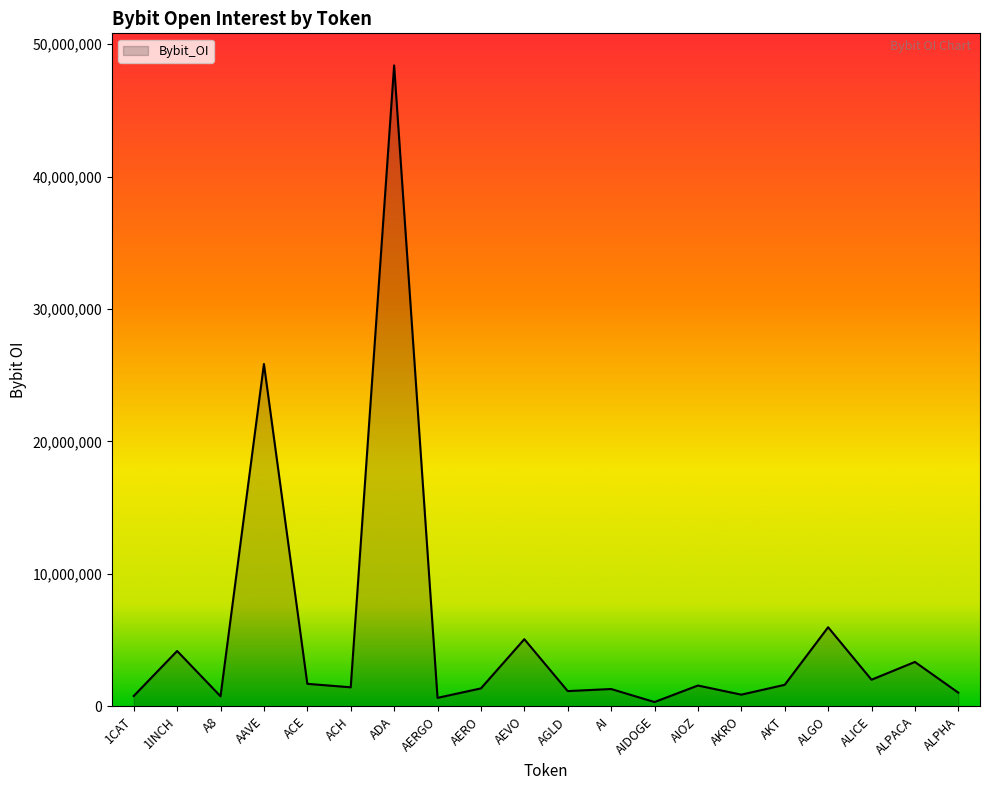

What is the average value?

5470922